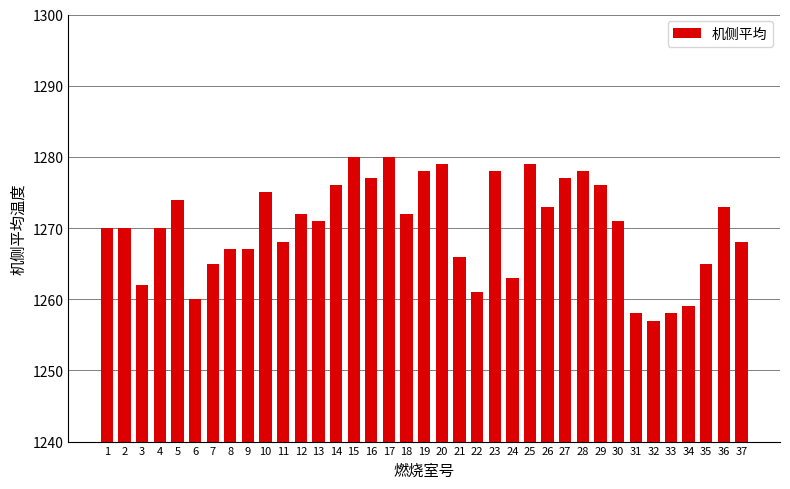

The value at 24 is 1263. True or false?

True